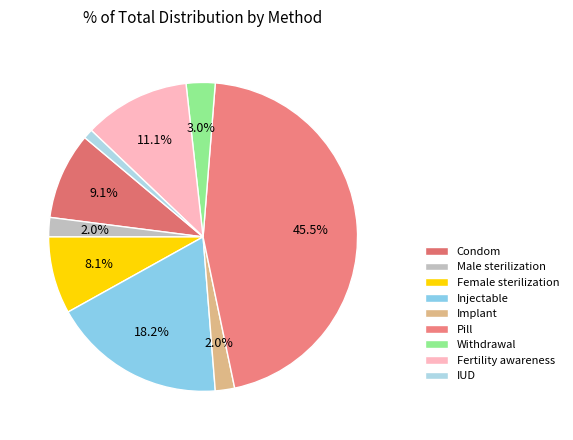

To the nearest percent, what is the combined percentage of Fertility awareness and Male sterilization?

13%